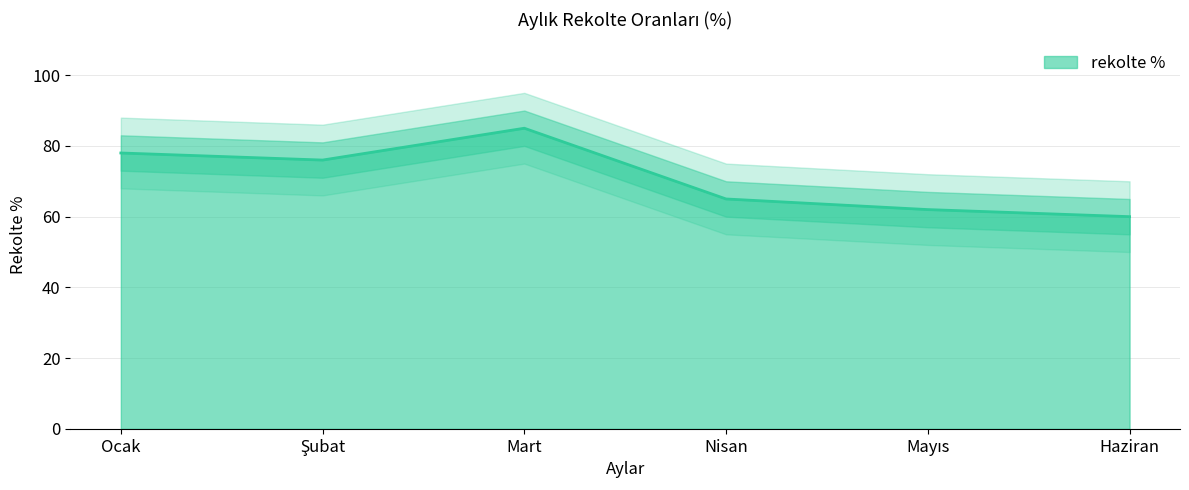

List the labels in order of value, largest first.

Mart, Ocak, Şubat, Nisan, Mayıs, Haziran